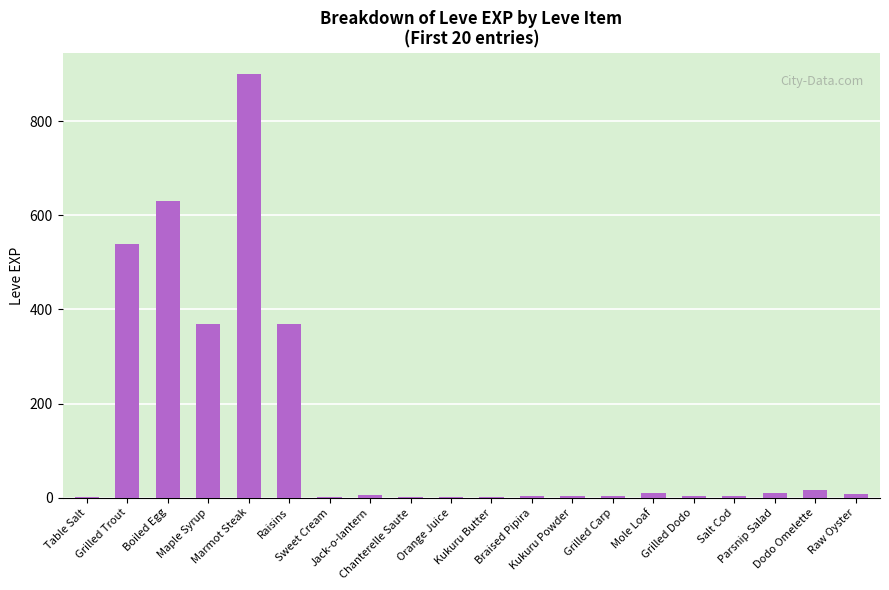

Which label corresponds to the largest value in the chart?

Marmot Steak